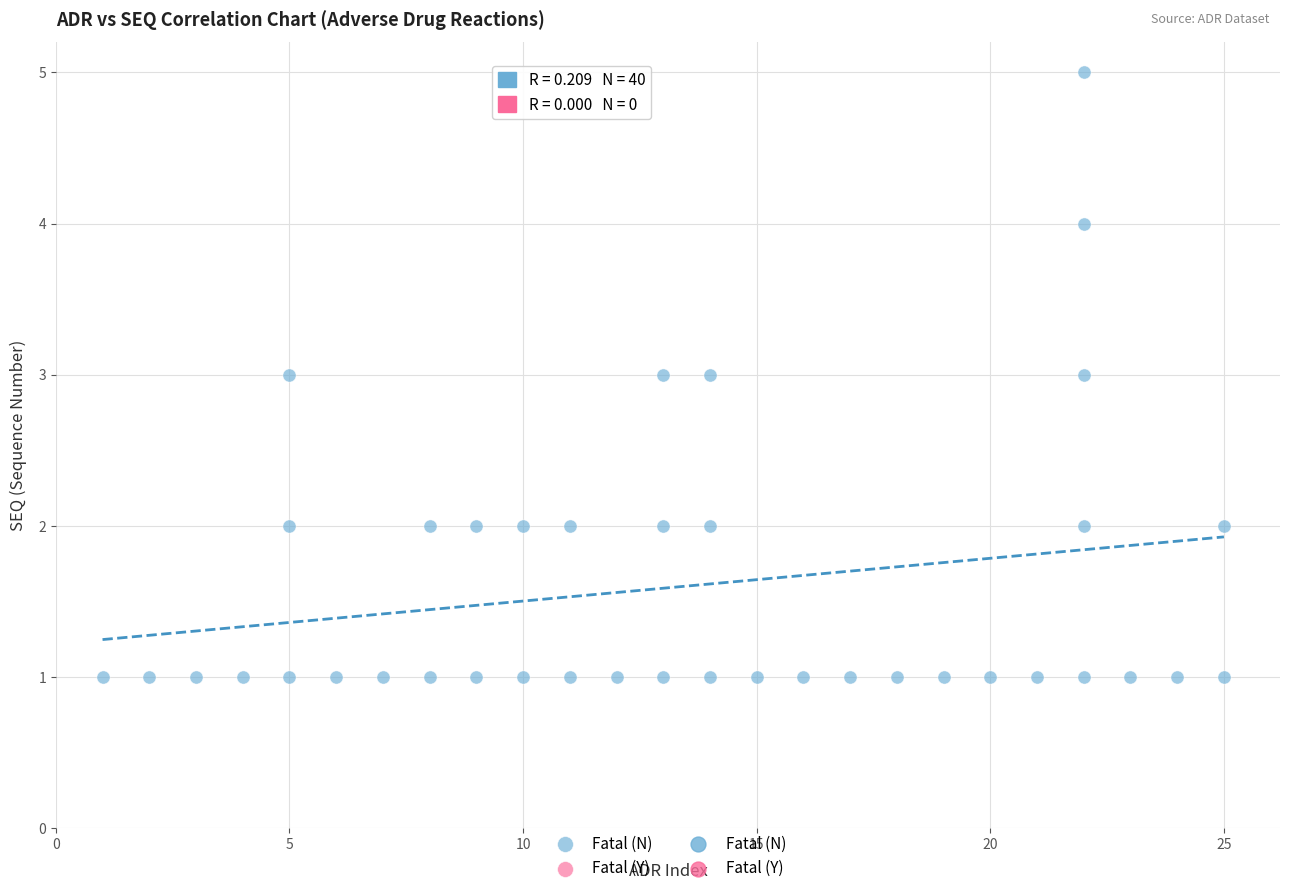

What is the range of Y values (max minus min)?

4